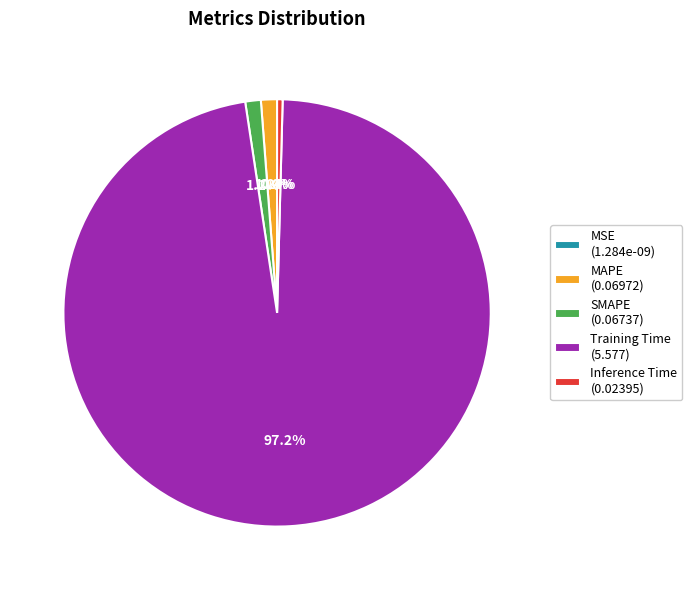

Which has a higher value, MSE or Inference Time?

Inference Time